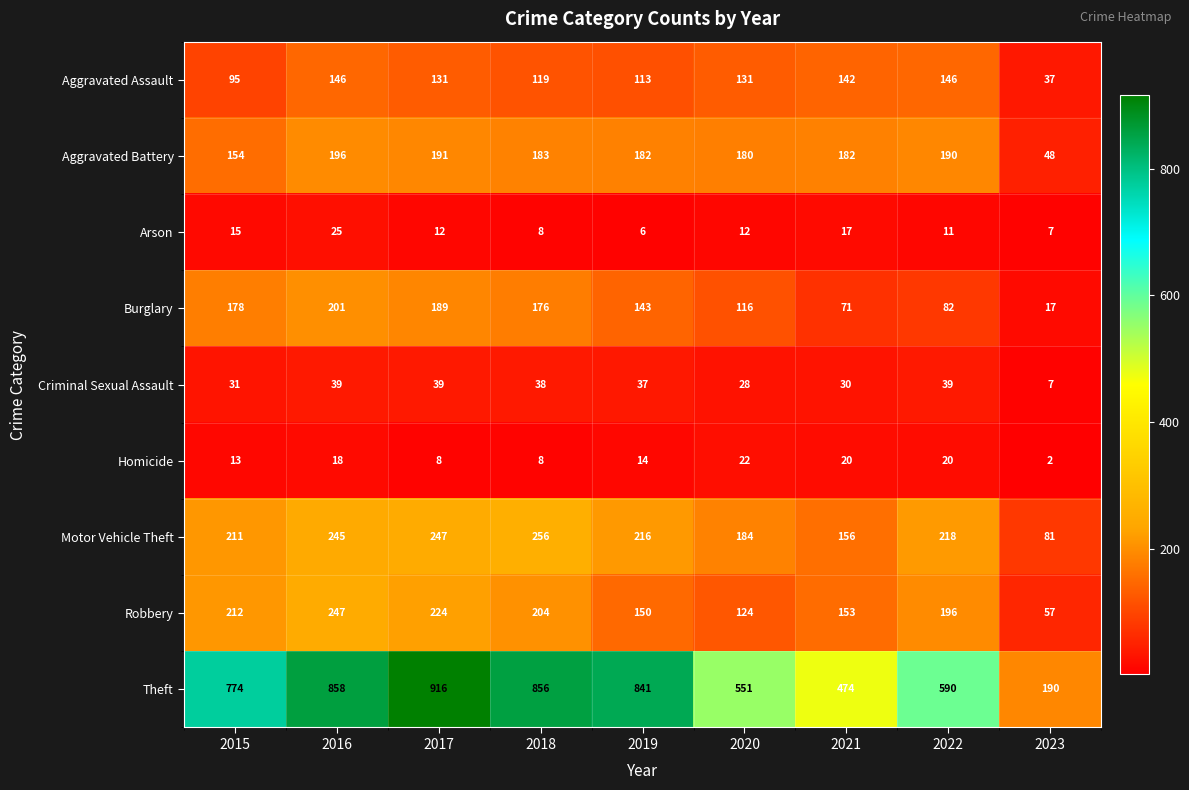

What is the difference between the Motor Vehicle Theft values at 2023 and 2020?

103